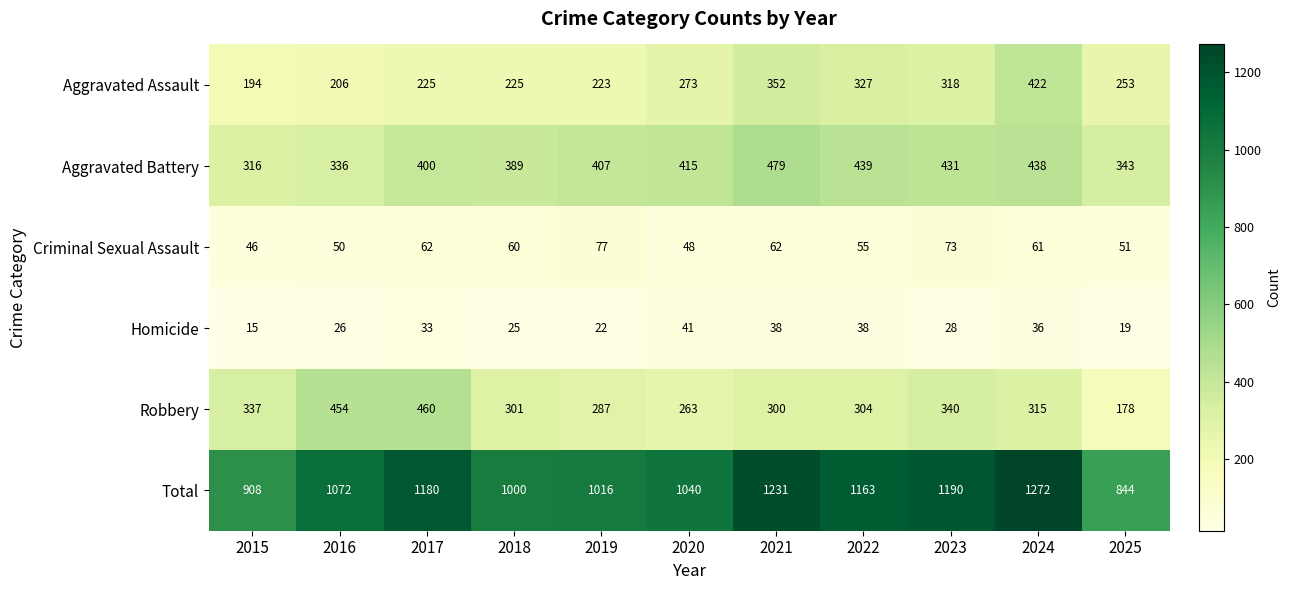

Between 2016 and 2017, which series saw the biggest shift?

Total